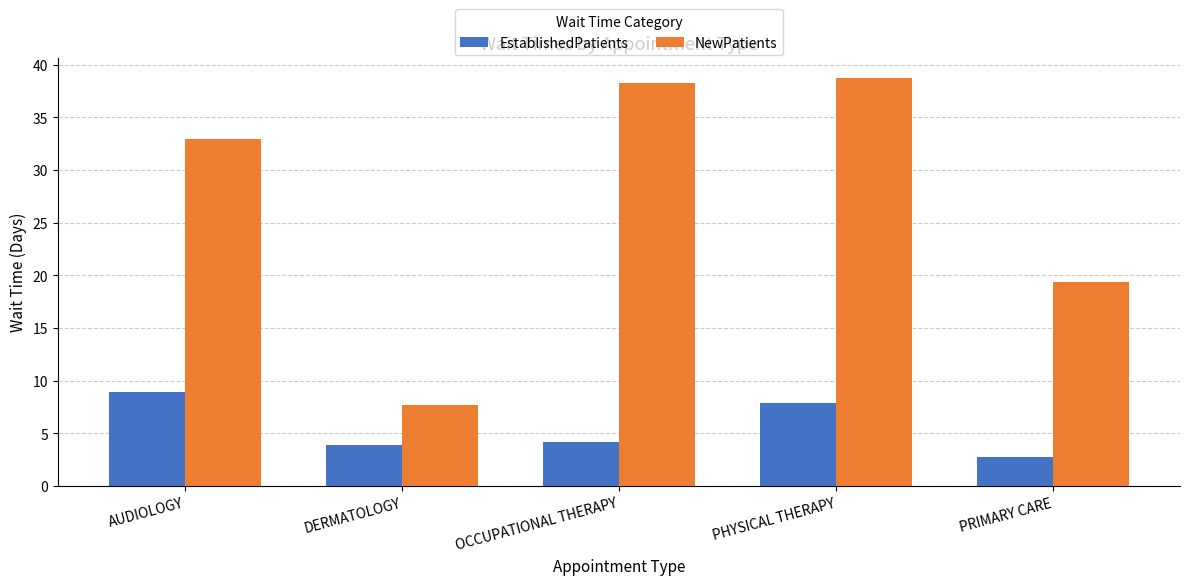

Rank the series by their average value, from highest to lowest.

NewPatients, EstablishedPatients